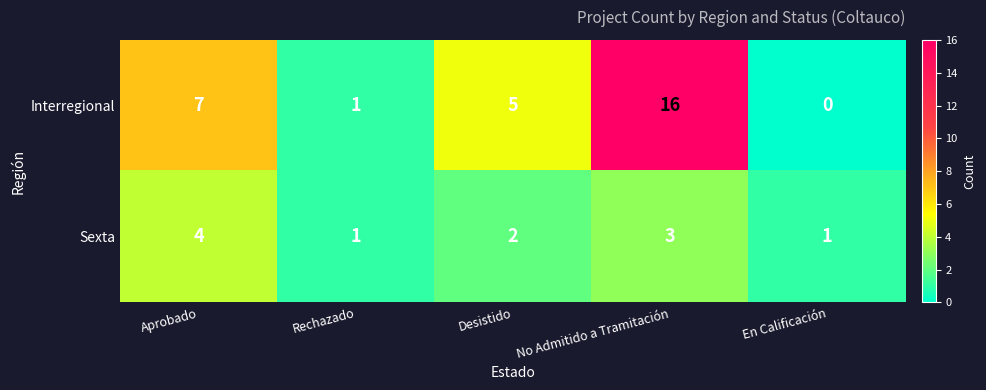

What is the approximate value of Interregional at Desistido, to the nearest 5?

5